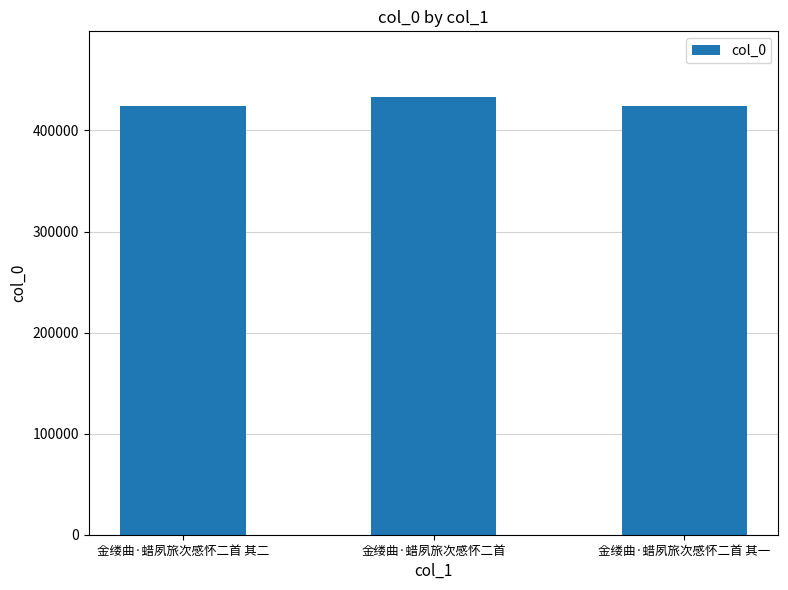

Which label corresponds to the largest value in the chart?

金缕曲·蜡夙旅次感怀二首